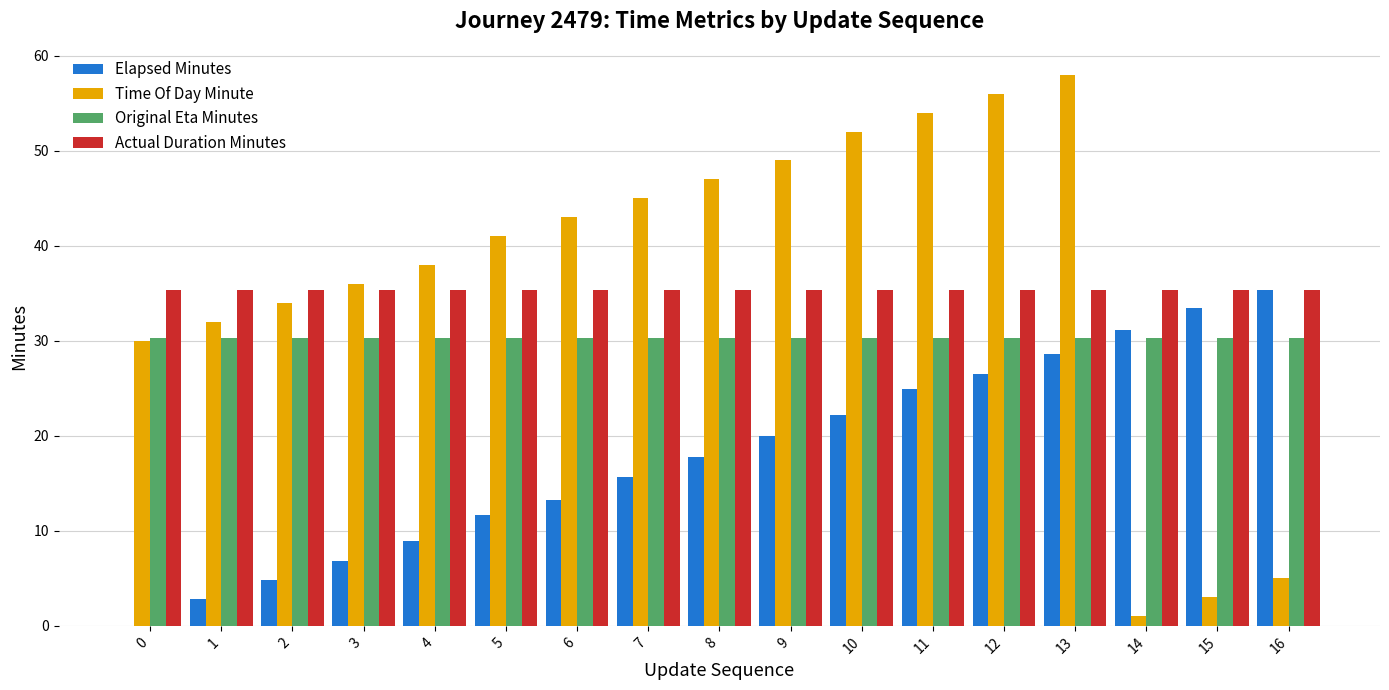

What is the sum of all Actual Duration Minutes values?

600.6